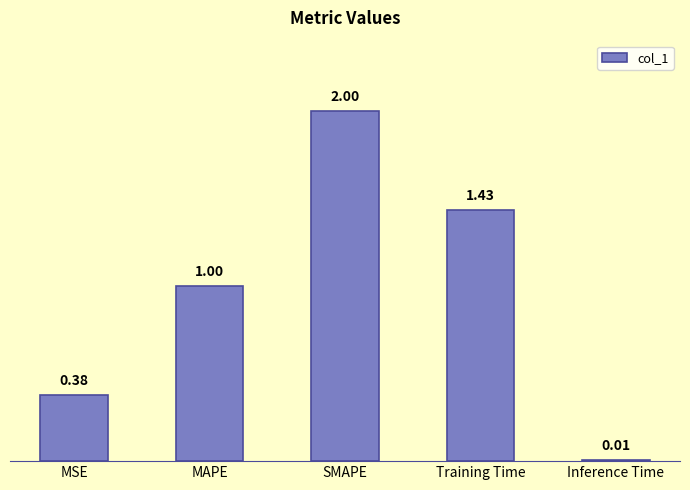

Between MAPE and SMAPE, which is larger?

SMAPE